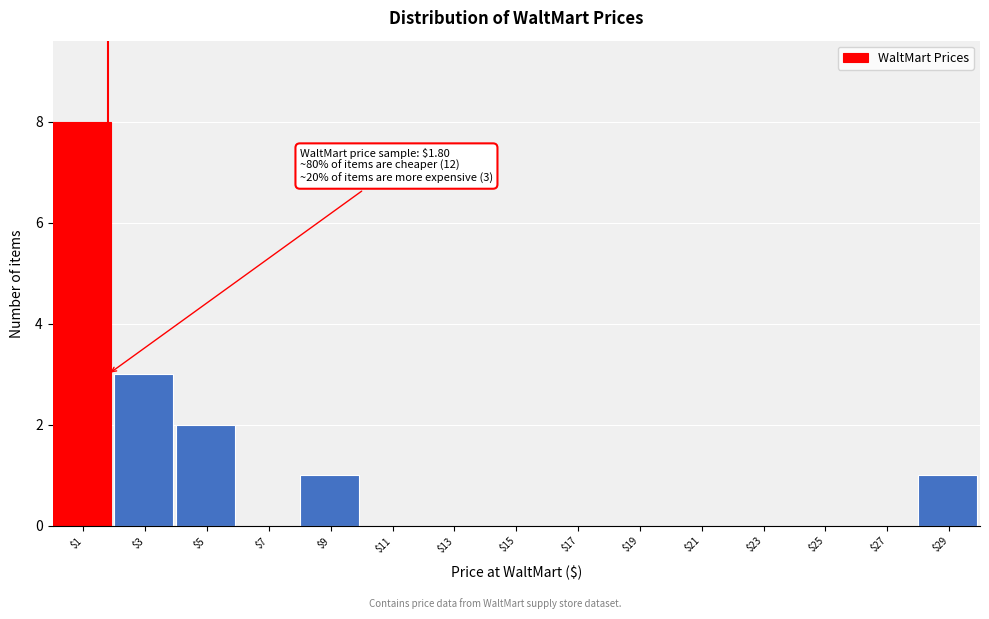

Over which range of the x-axis is the bar tallest?

0 to 2